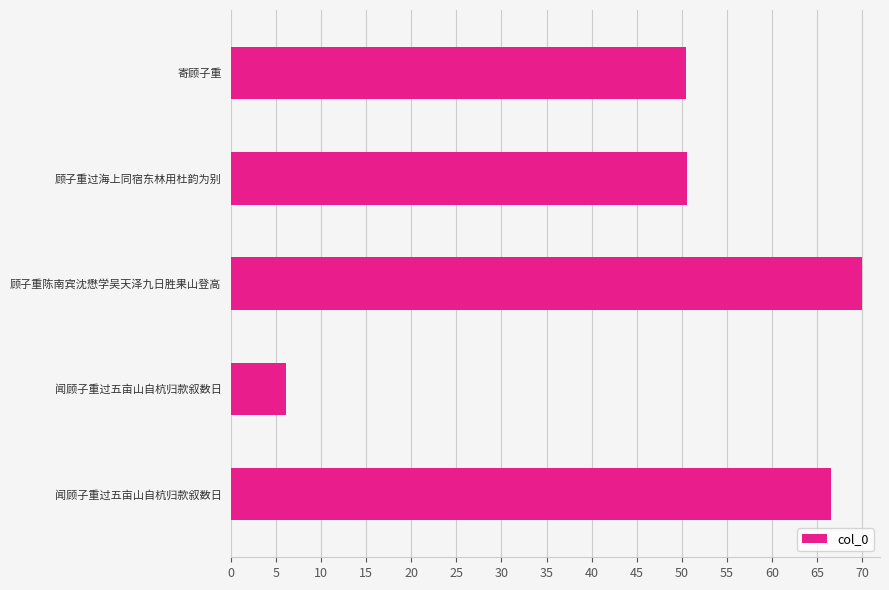

What is the average value?

48.8